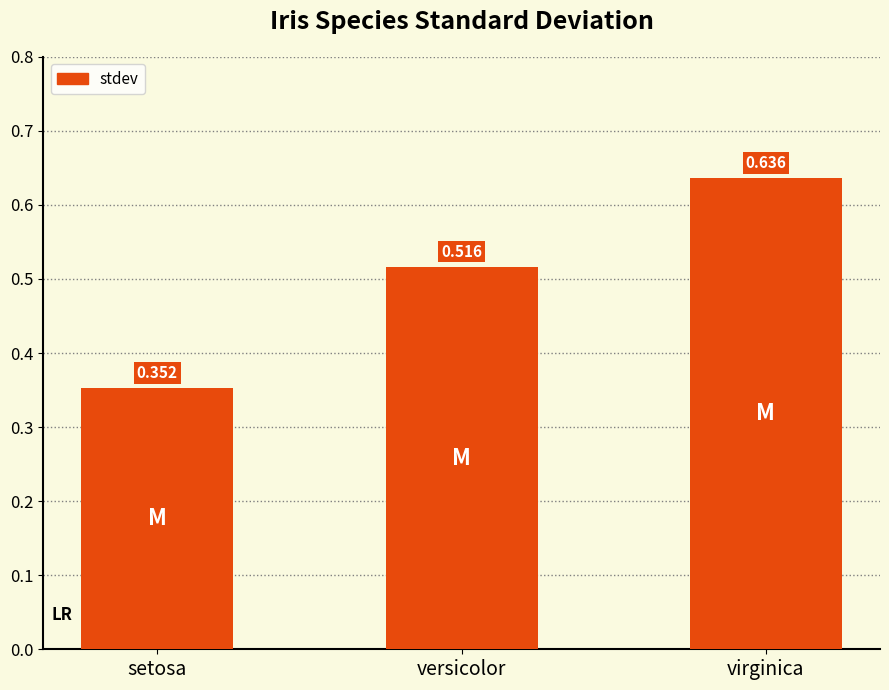

Where is the data nearest to the value 0?

setosa